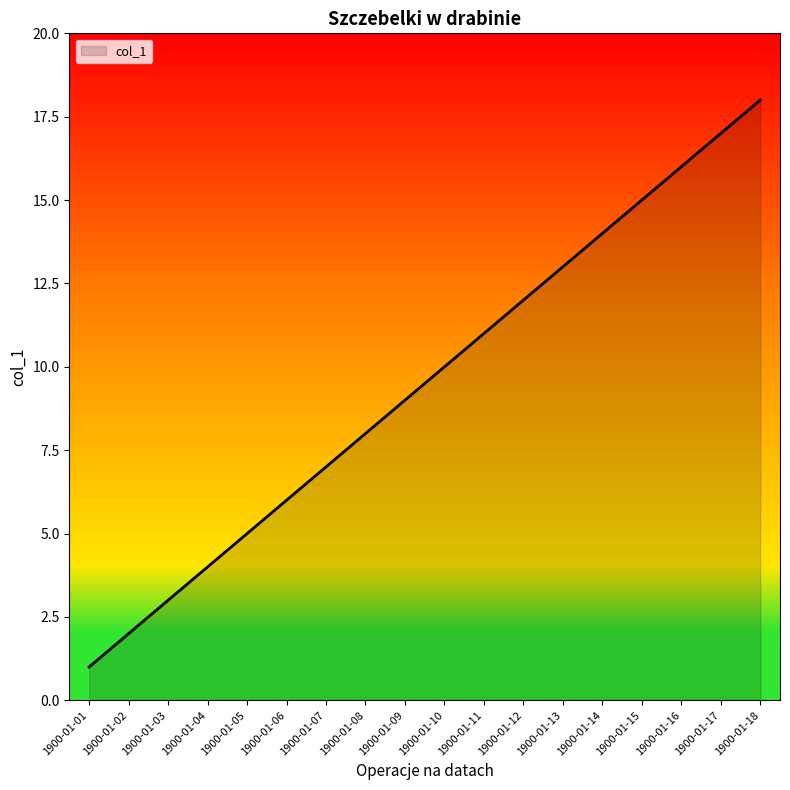

Is it true that the value at 1900-01-05 is 7?

False